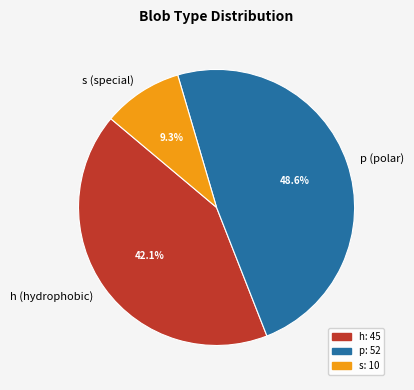

What is the largest slice in the pie chart?

p